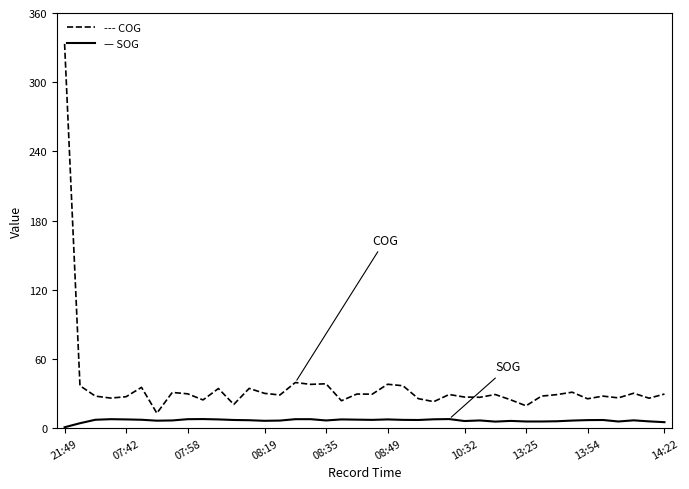

What is the maximum value shown in the chart?

333.2